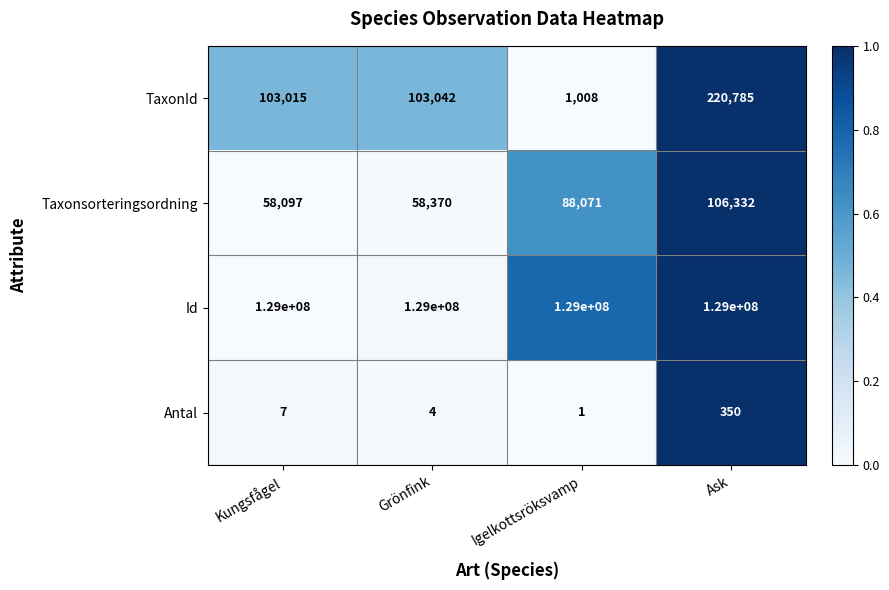

The value of TaxonId at Grönfink is 178653. True or false?

False